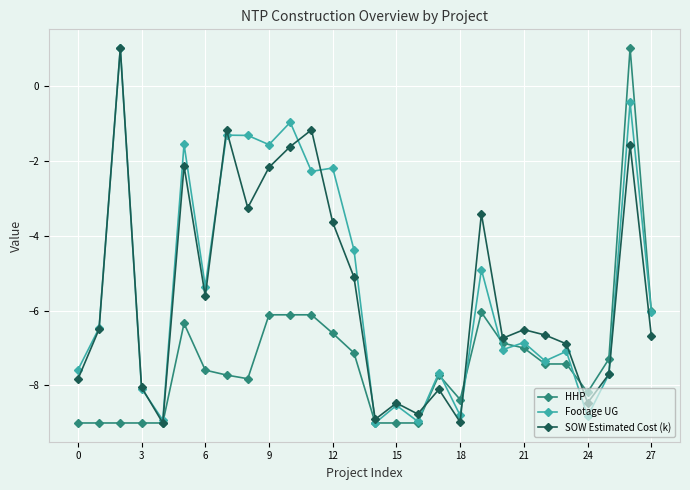

How many series are shown in this chart?

3